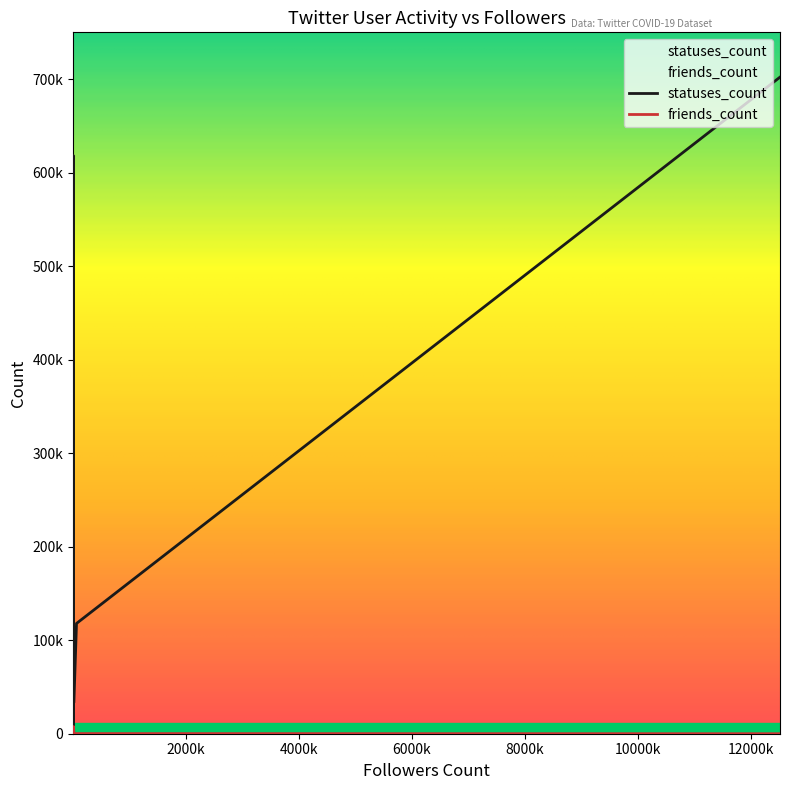

What is the difference between the highest and lowest values at 12906?

32862